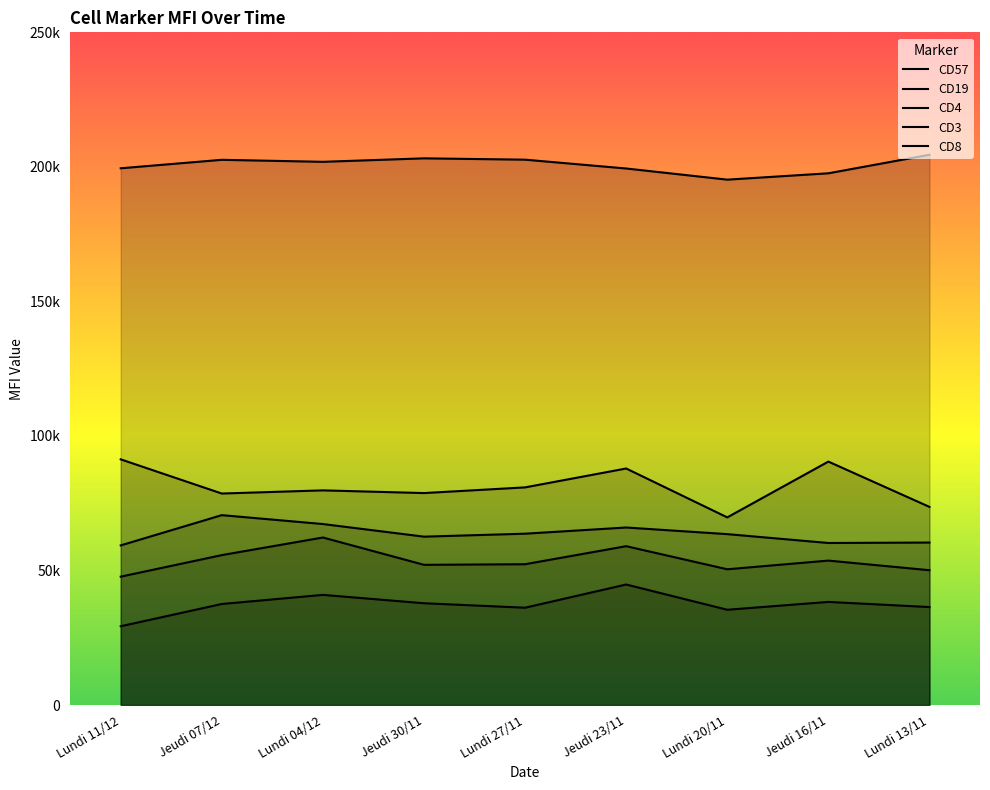

What is the label of the 8th point from the right?

Jeudi 07/12